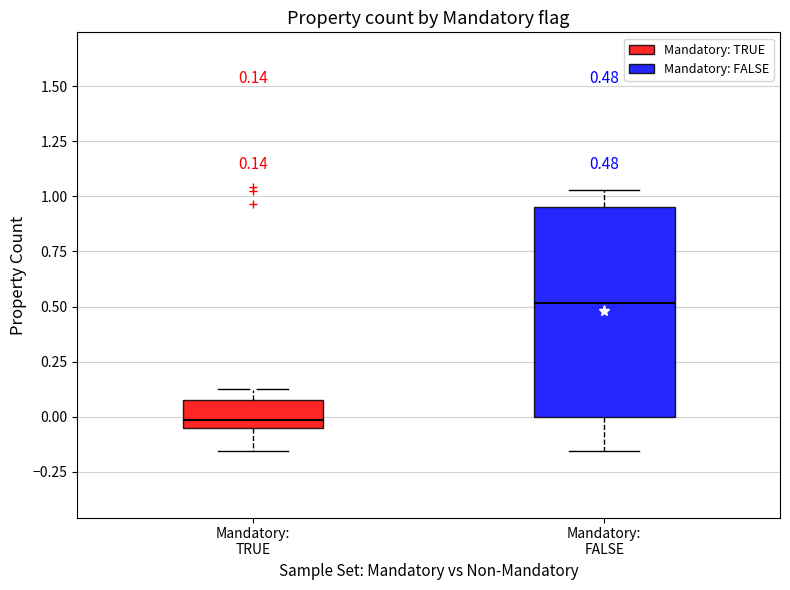

Which box is the tallest, from its lower edge to its upper edge?

Mandatory: FALSE